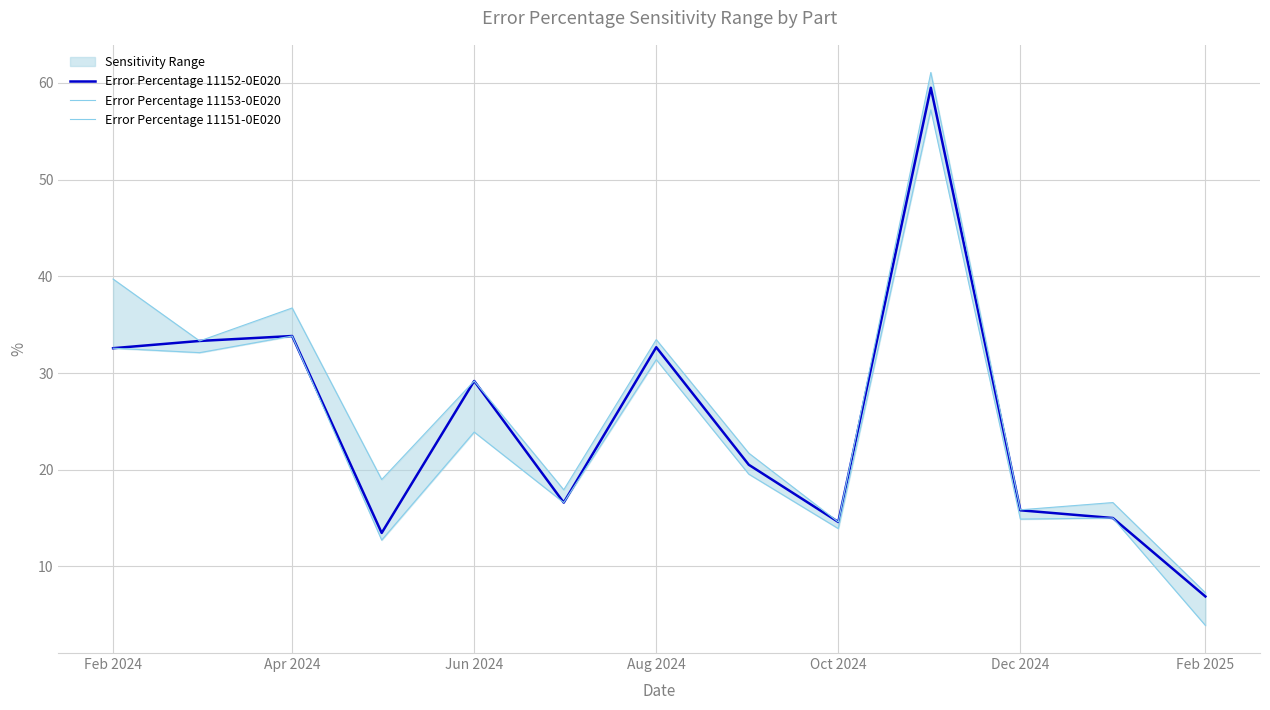

True or false: Error Percentage 11151-0E020 and Error Percentage 11152-0E020 cross at least once.

False